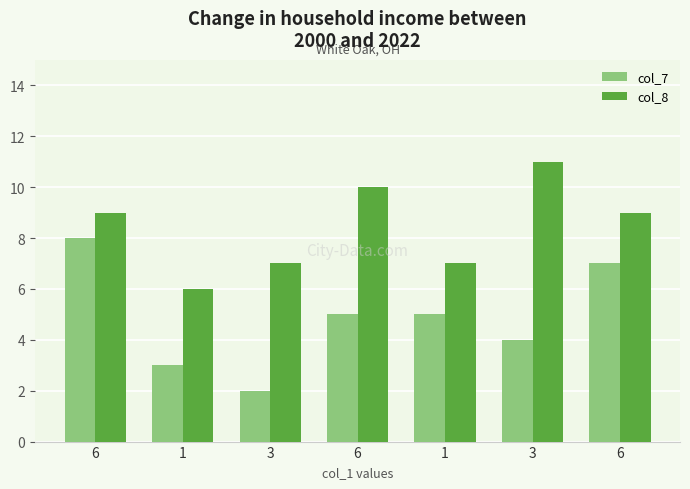

What are all the series names shown in the legend?

col_7, col_8